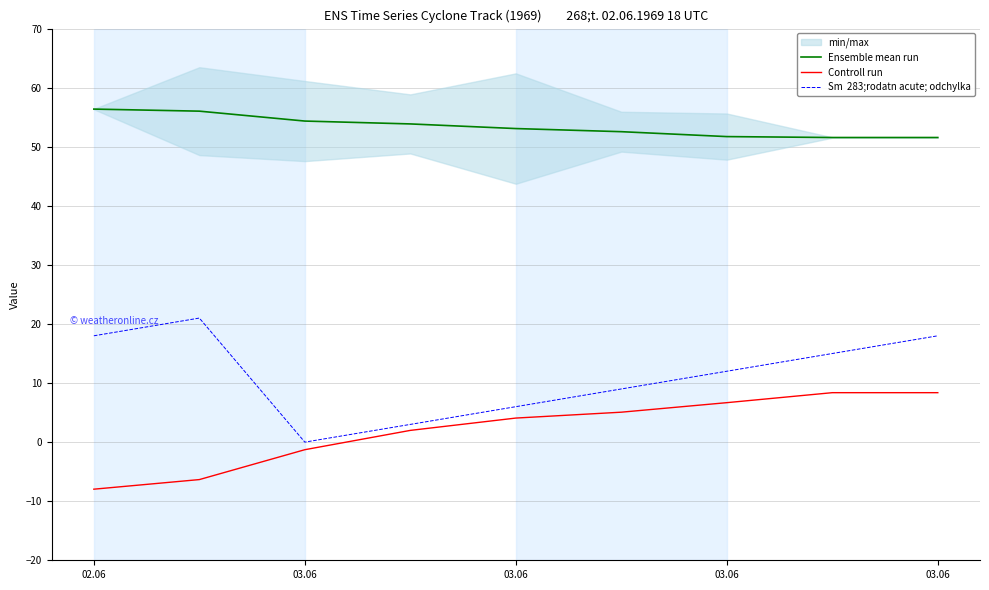

List the series in order of their overall mean, highest first.

Ensemble mean run, Sm  283;rodatn acute; odchylka, Controll run